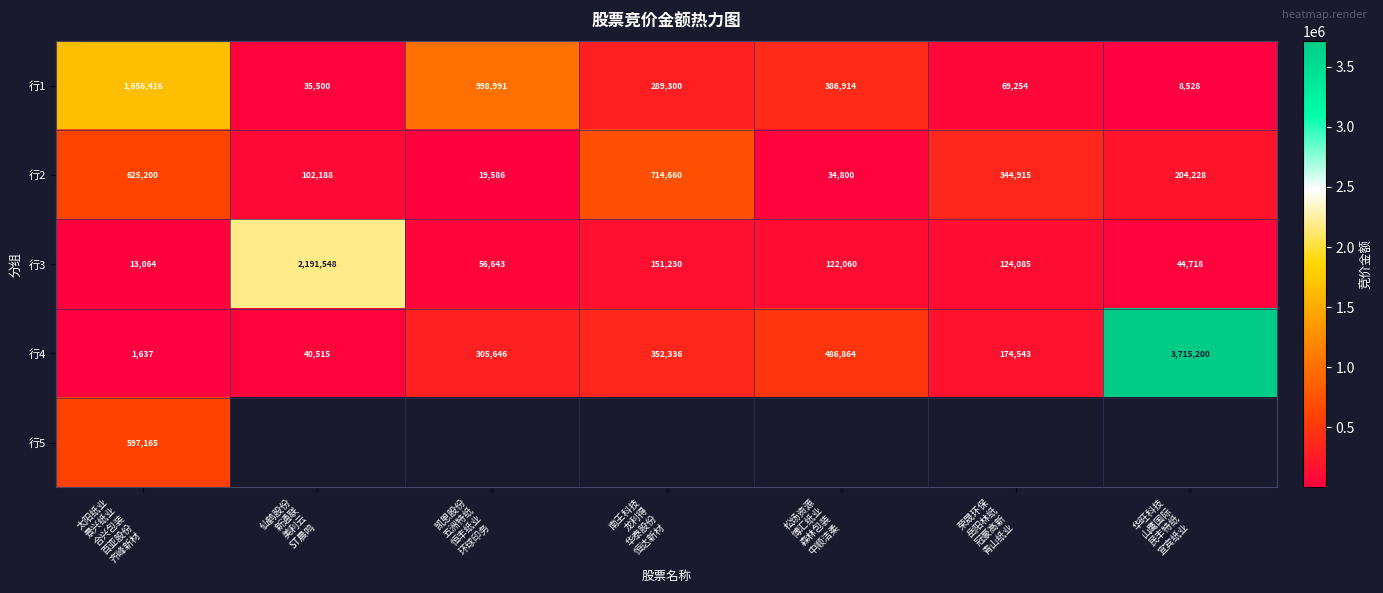

Which has a higher value, 凯恩股份
五洲特纸
恒丰纸业
环球印务 or 荣晟环保
岳阳林纸
冠豪高新
青山纸业?

凯恩股份
五洲特纸
恒丰纸业
环球印务